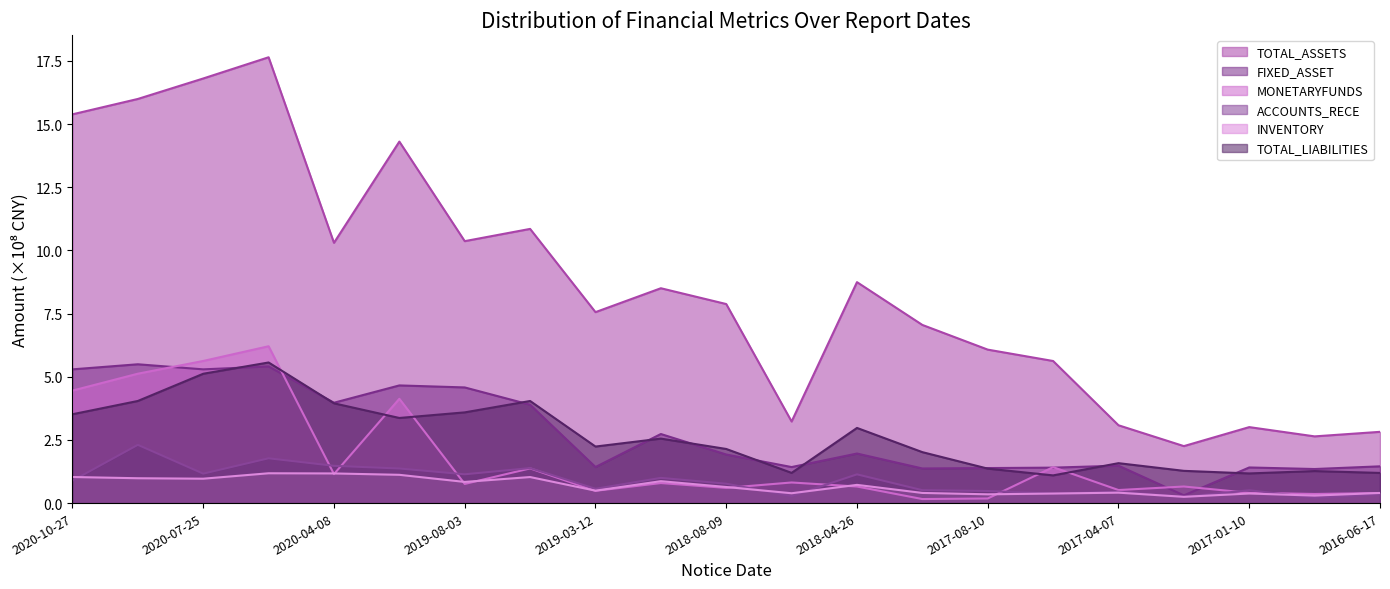

What is the label of the 7th point from the right?

2017-08-10